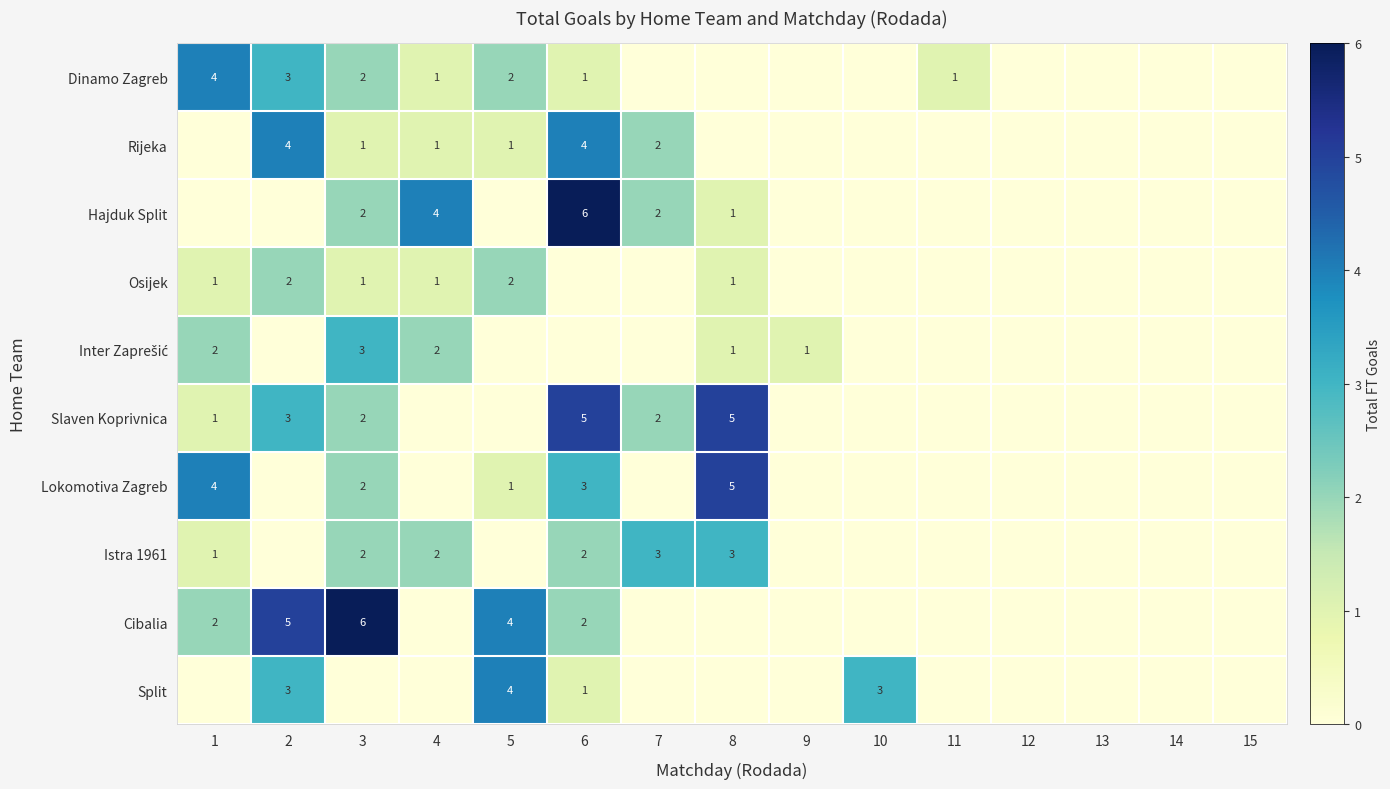

True or false: Istra 1961 has a value of 2 at 7.

False